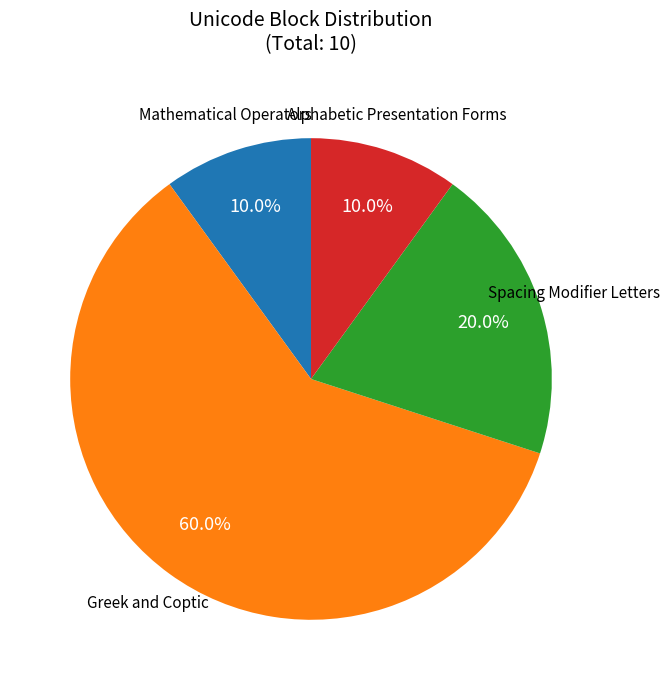

Does any single category account for the majority?

Yes